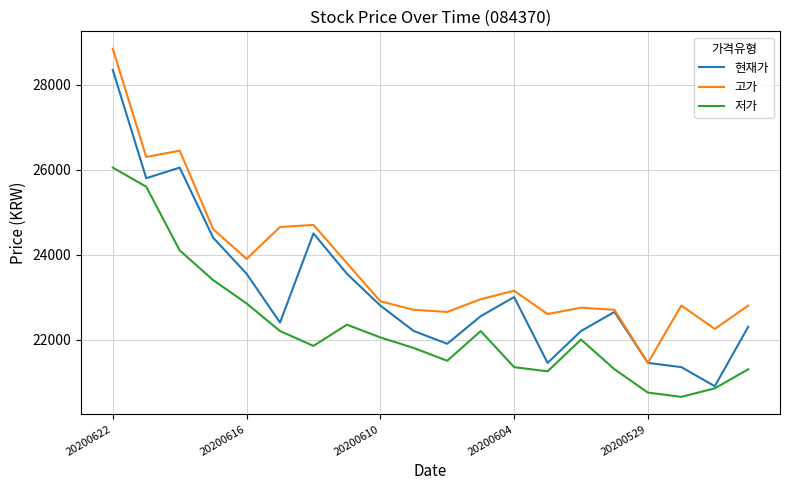

List the series in order of their overall mean, highest first.

고가, 현재가, 저가